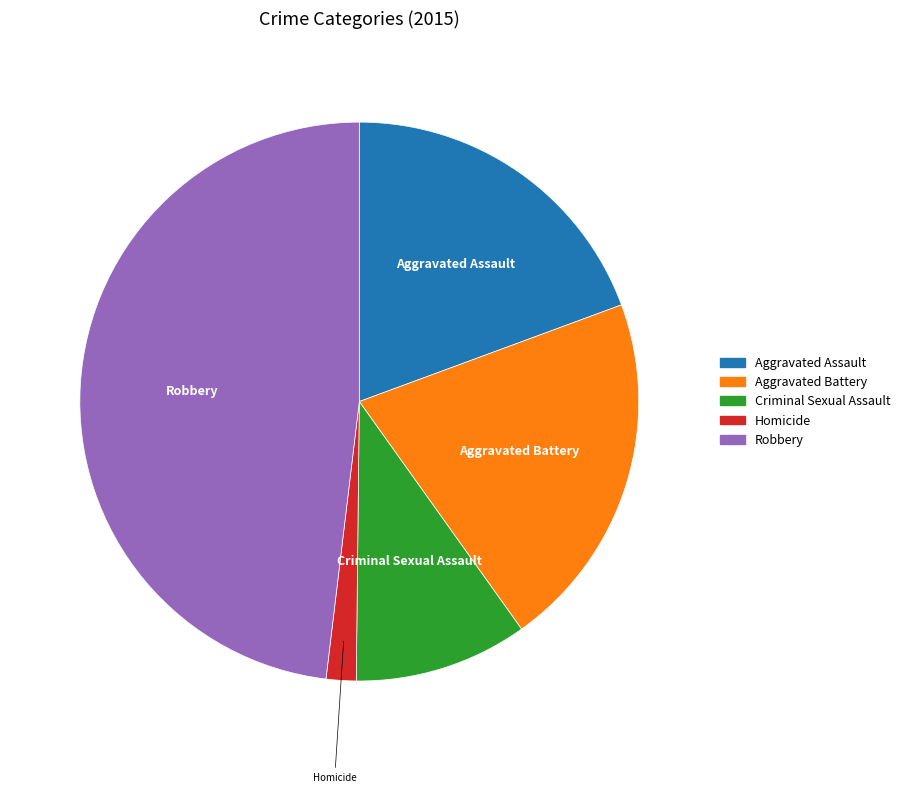

Rank the categories by value from highest to lowest.

Robbery, Aggravated Battery, Aggravated Assault, Criminal Sexual Assault, Homicide